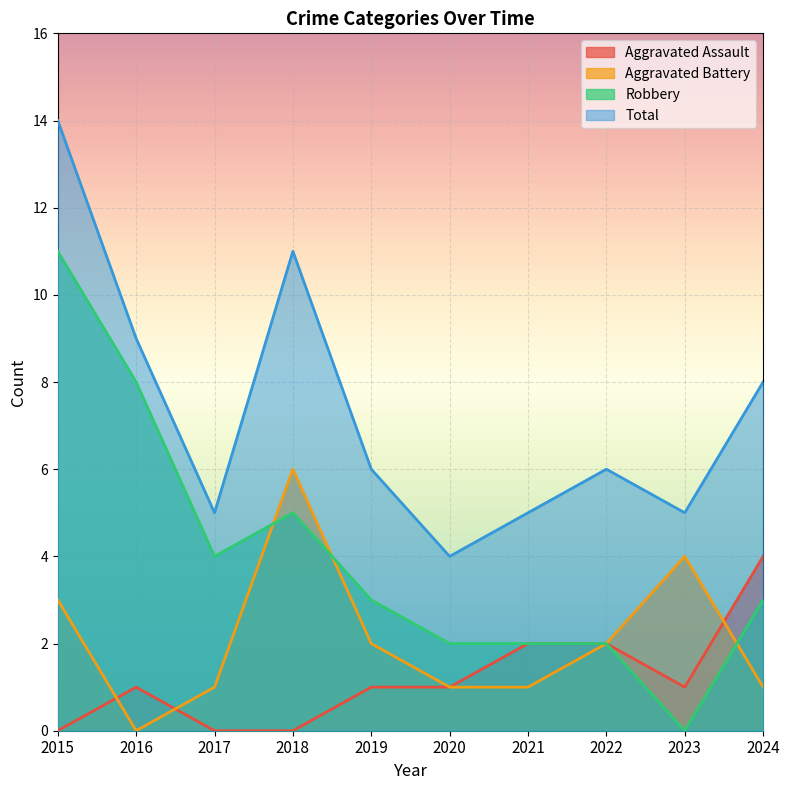

Does the chart display data point markers on the line(s)?

No